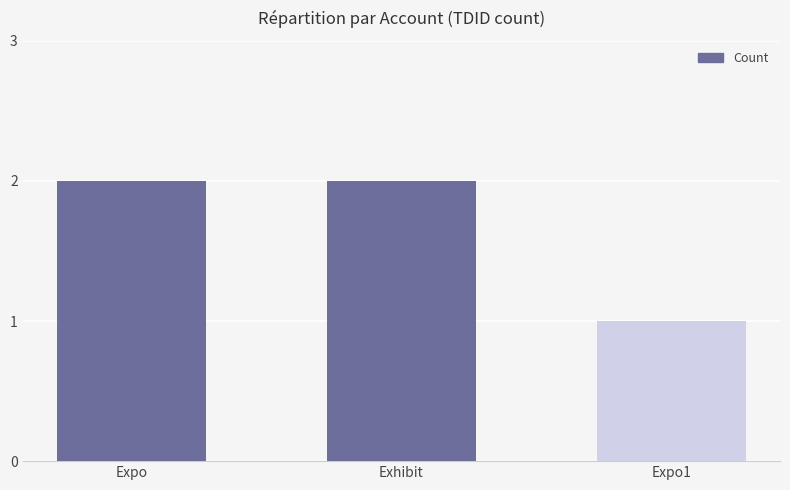

What is the change in value from Expo to Expo1?

-1